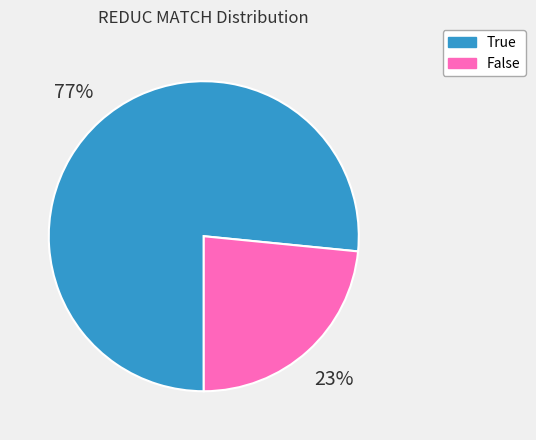

The False slice represents 11% of the pie. True or false?

False